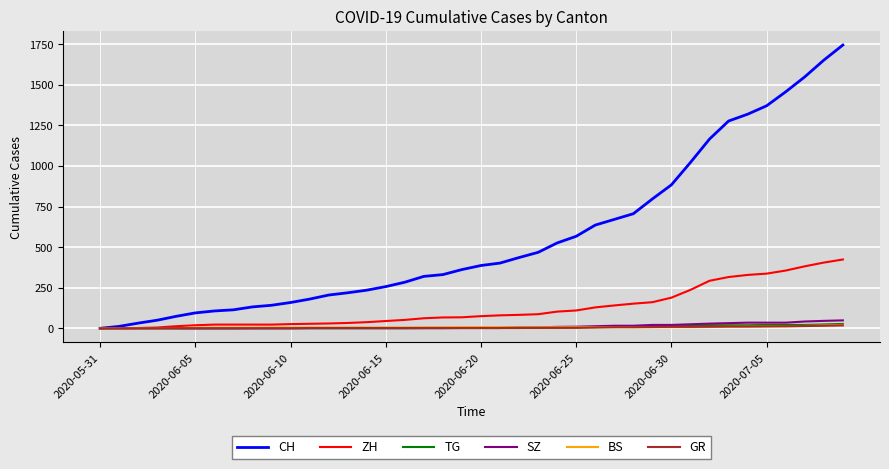

Which series has the largest total across all categories?

CH